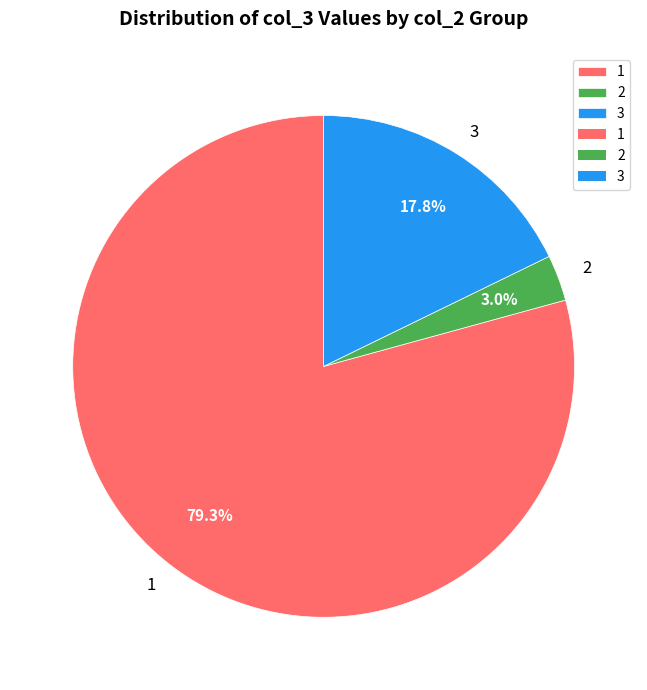

Is there a majority slice in this chart?

Yes